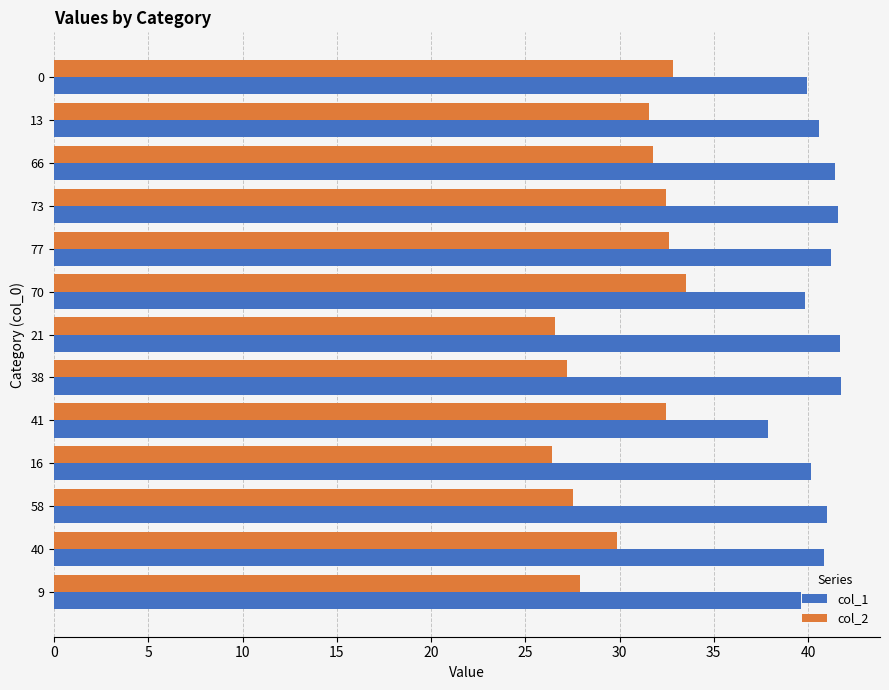

Is it true that col_2 equals 55.3 at 40?

False